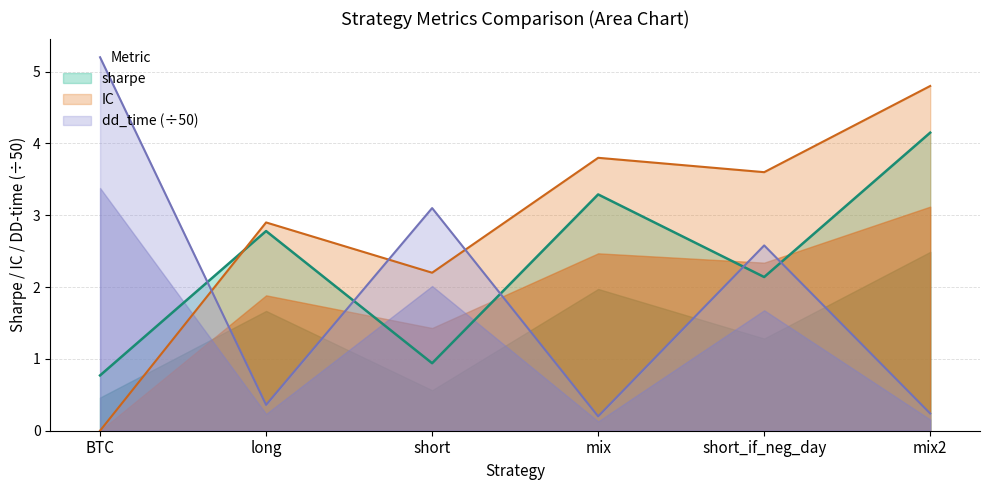

Does the chart display data point markers on the line(s)?

No